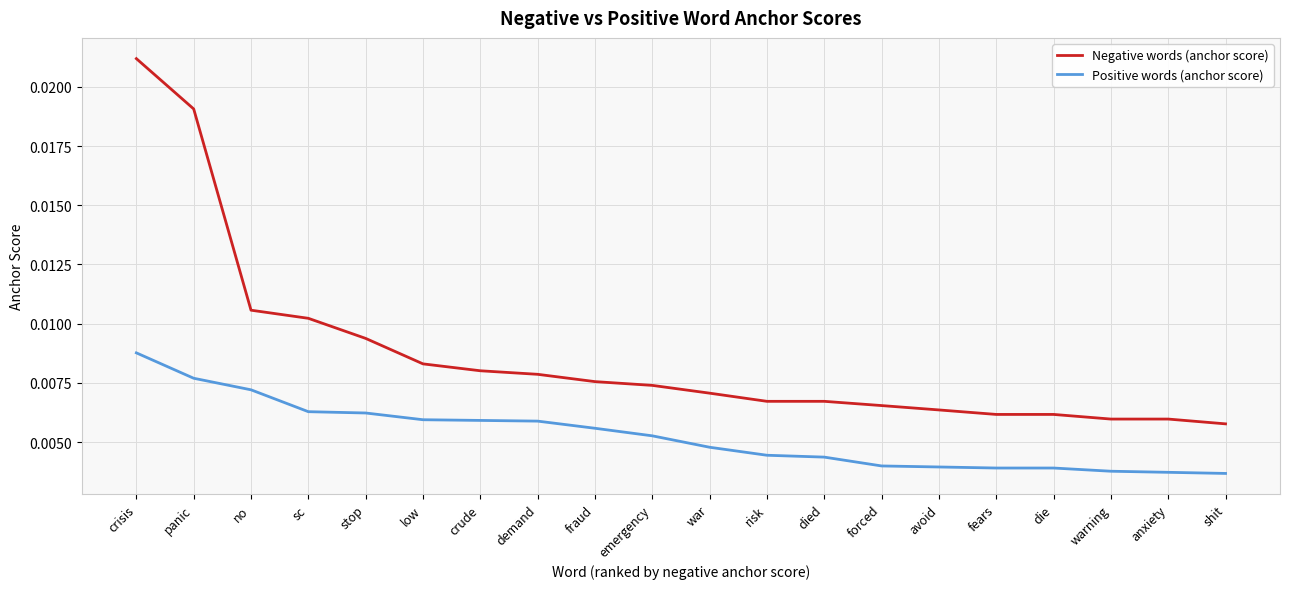

Rank the series by their average value, from highest to lowest.

Negative words (anchor score), Positive words (anchor score)